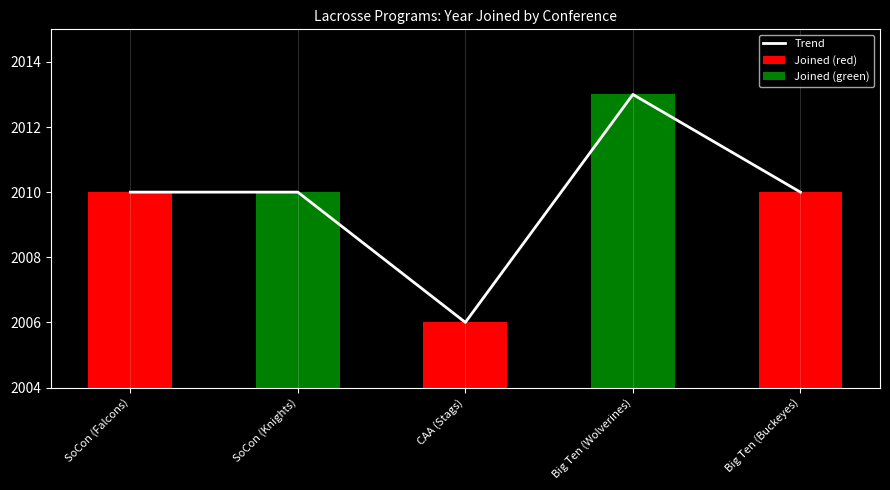

Approximately how many times larger is the value at Big Ten (Buckeyes) compared to CAA (Stags)?

1.0